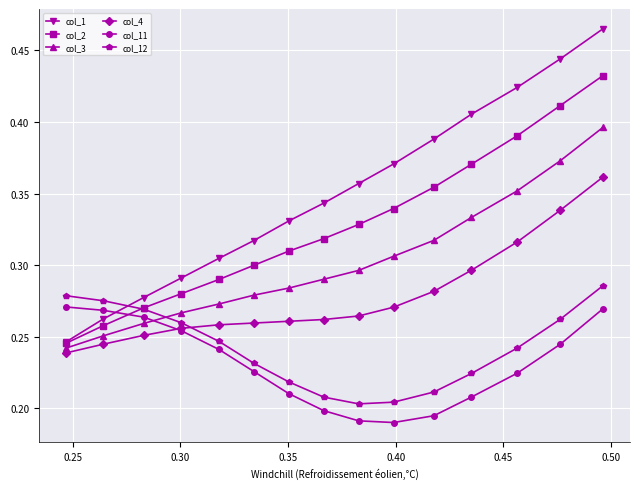

Which series has the largest total across all categories?

col_1